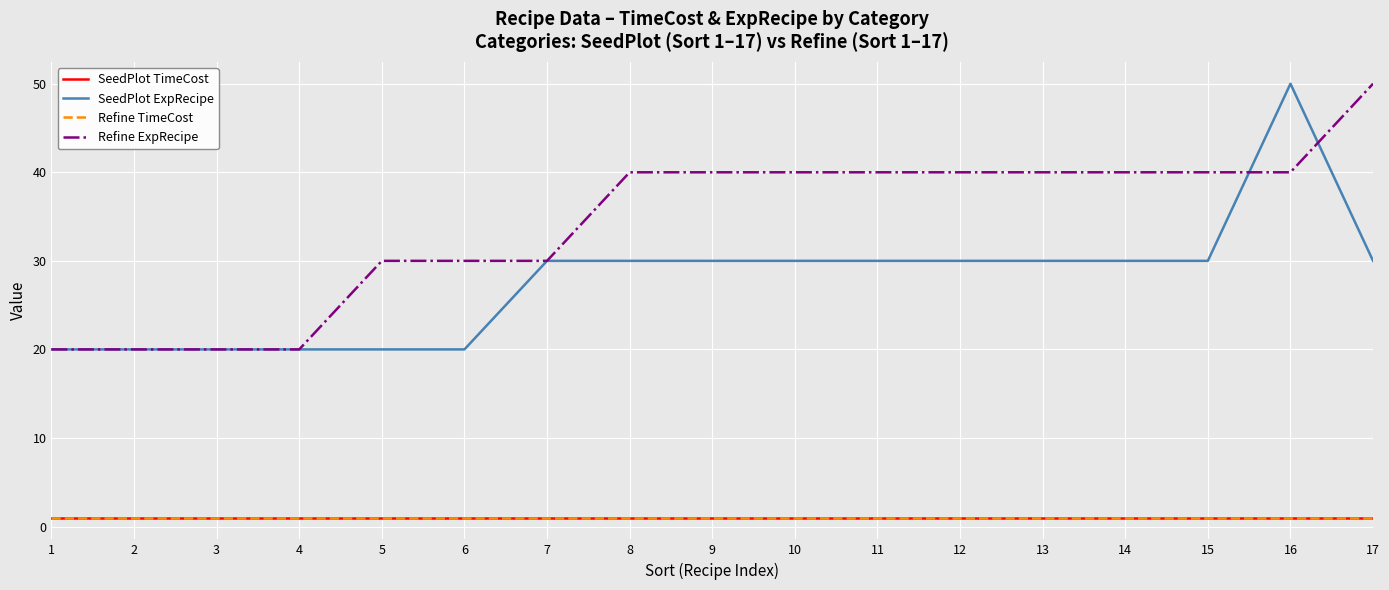

Does the chart display data point markers on the line(s)?

No